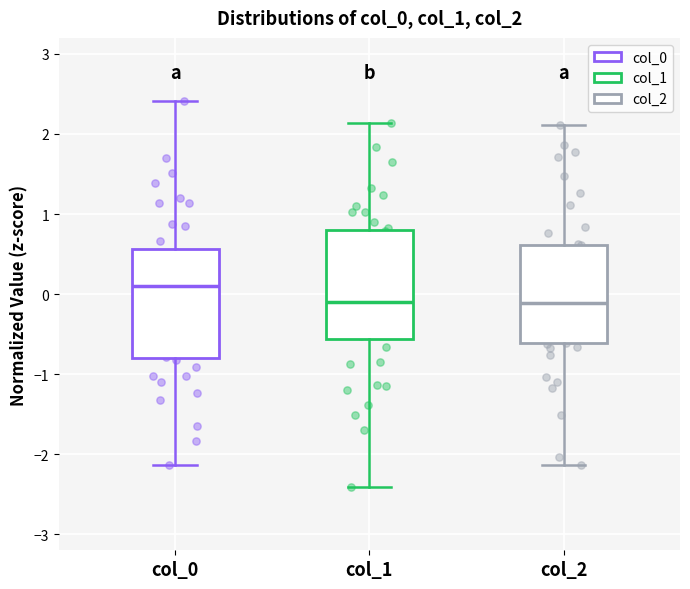

Where is the upper edge of the box for col_0 on the y-axis? The values are not printed on the chart, so give them approximately, as read against the axis.

0.6